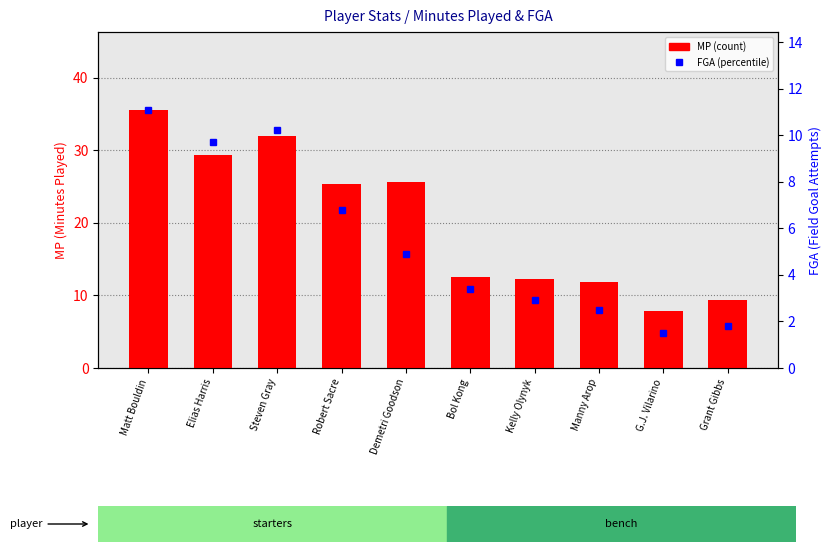

At which label does MP reach its peak?

Matt Bouldin